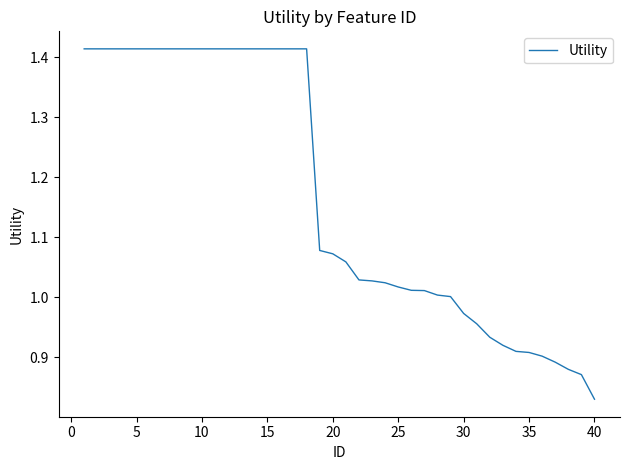

What is the difference between the second highest and minimum values?

0.6